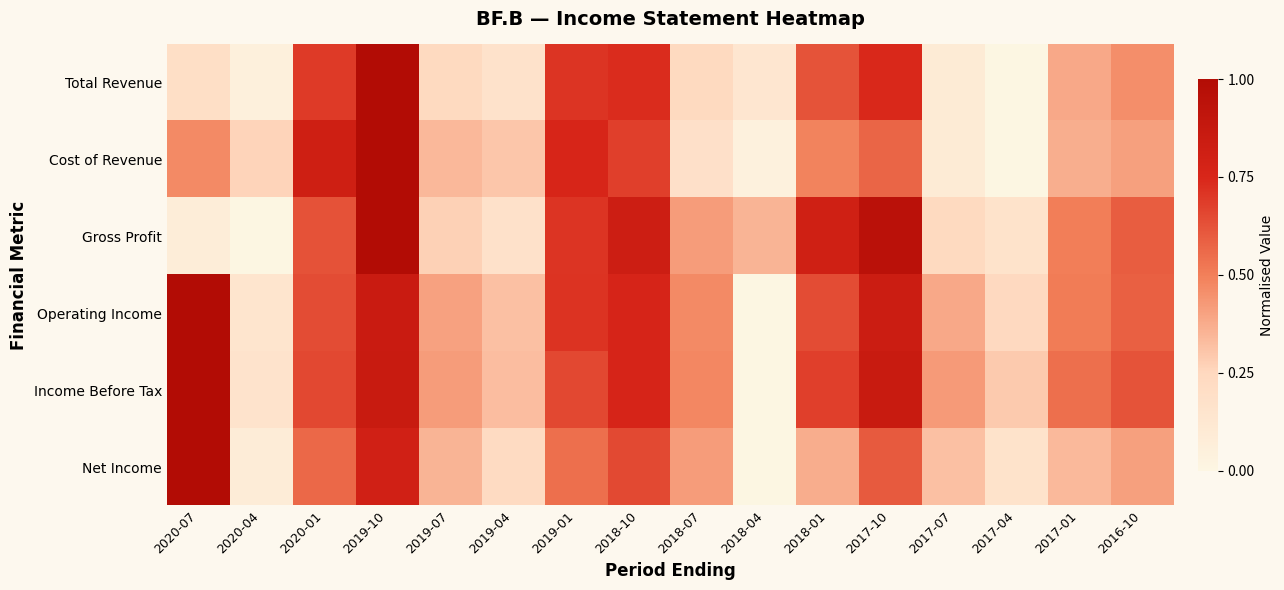

Reading left to right, transcribe all the data shown in this chart.

Total Revenue: 2020-07=0.2	2020-04=0.0	2020-01=0.7	2019-10=1.0	2019-07=0.2	2019-04=0.2	2019-01=0.7	2018-10=0.7	2018-07=0.2	2018-04=0.1	2018-01=0.6	2017-10=0.7	2017-07=0.1	2017-04=0.0	2017-01=0.4	2016-10=0.5
Cost of Revenue: 2020-07=0.5	2020-04=0.3	2020-01=0.8	2019-10=1.0	2019-07=0.3	2019-04=0.3	2019-01=0.8	2018-10=0.7	2018-07=0.2	2018-04=0.0	2018-01=0.5	2017-10=0.6	2017-07=0.1	2017-04=0.0	2017-01=0.4	2016-10=0.4
Gross Profit: 2020-07=0.1	2020-04=0.0	2020-01=0.6	2019-10=1.0	2019-07=0.3	2019-04=0.2	2019-01=0.7	2018-10=0.8	2018-07=0.4	2018-04=0.4	2018-01=0.8	2017-10=0.9	2017-07=0.2	2017-04=0.2	2017-01=0.5	2016-10=0.6
Operating Income: 2020-07=1.0	2020-04=0.1	2020-01=0.6	2019-10=0.8	2019-07=0.4	2019-04=0.3	2019-01=0.7	2018-10=0.8	2018-07=0.5	2018-04=0.0	2018-01=0.6	2017-10=0.8	2017-07=0.4	2017-04=0.2	2017-01=0.5	2016-10=0.6
Income Before Tax: 2020-07=1.0	2020-04=0.2	2020-01=0.7	2019-10=0.9	2019-07=0.4	2019-04=0.3	2019-01=0.7	2018-10=0.8	2018-07=0.5	2018-04=0.0	2018-01=0.7	2017-10=0.9	2017-07=0.4	2017-04=0.3	2017-01=0.5	2016-10=0.6
Net Income: 2020-07=1.0	2020-04=0.1	2020-01=0.6	2019-10=0.8	2019-07=0.4	2019-04=0.2	2019-01=0.5	2018-10=0.6	2018-07=0.4	2018-04=0.0	2018-01=0.4	2017-10=0.6	2017-07=0.3	2017-04=0.2	2017-01=0.3	2016-10=0.4